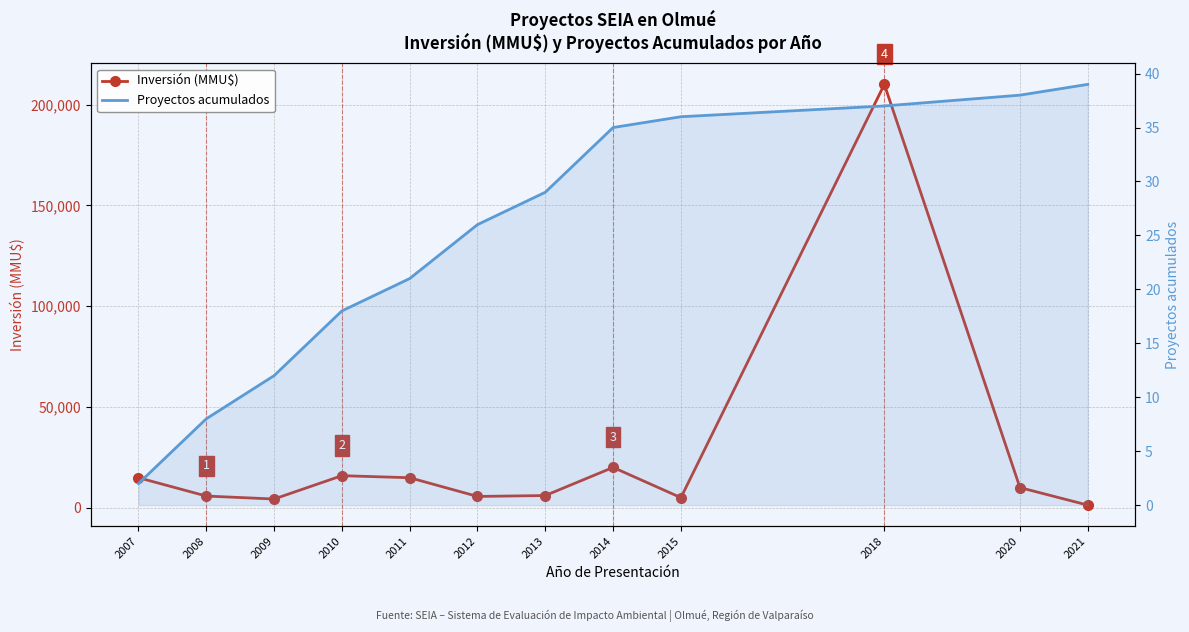

How many values in the Inversión (MMU$) series are below 10000?

6